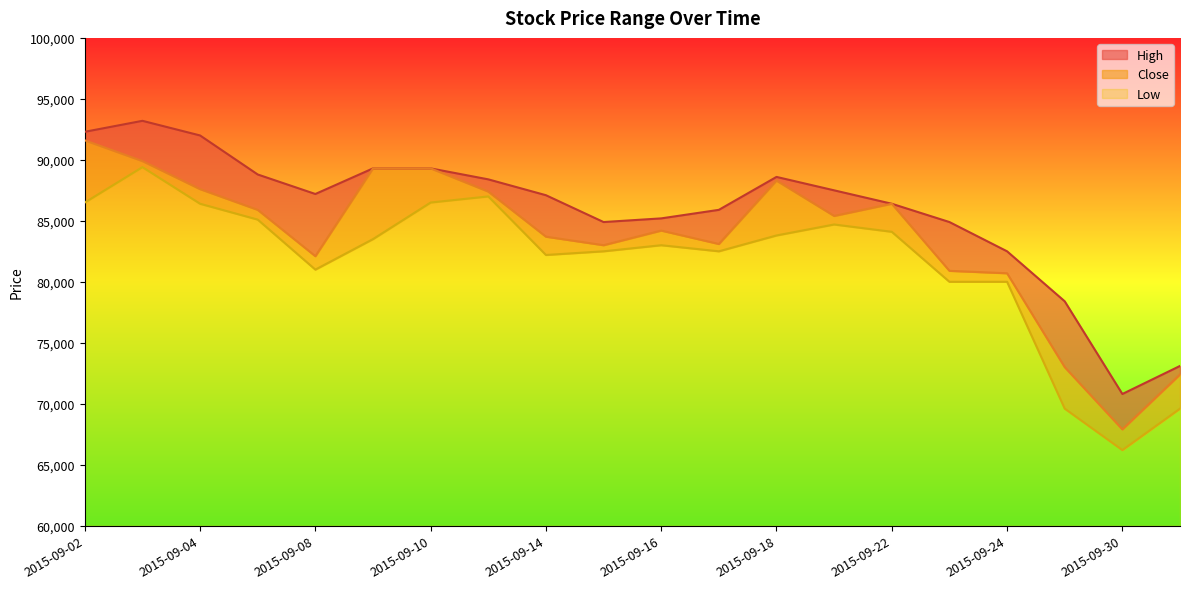

Where does the Close series first go above 85400?

2015-09-02